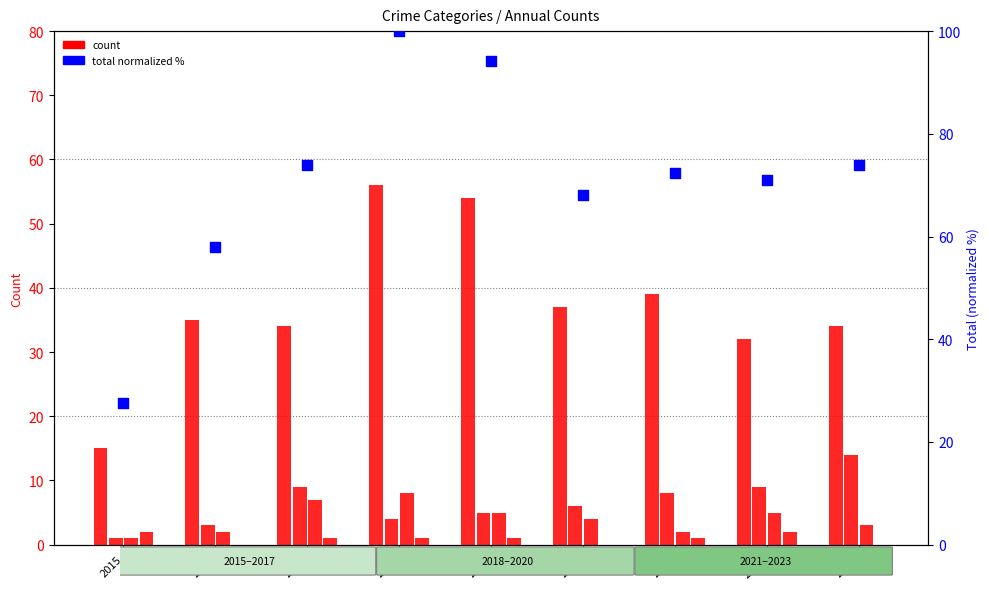

Which series reaches the minimum Y coordinate?

Robbery